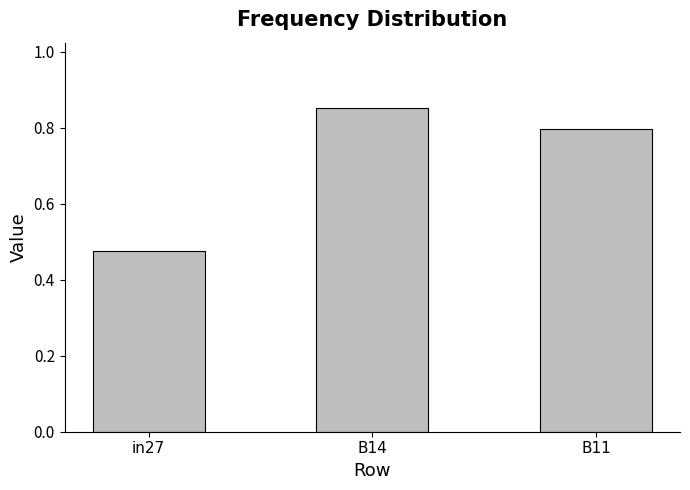

Does the chart contain any negative values?

No